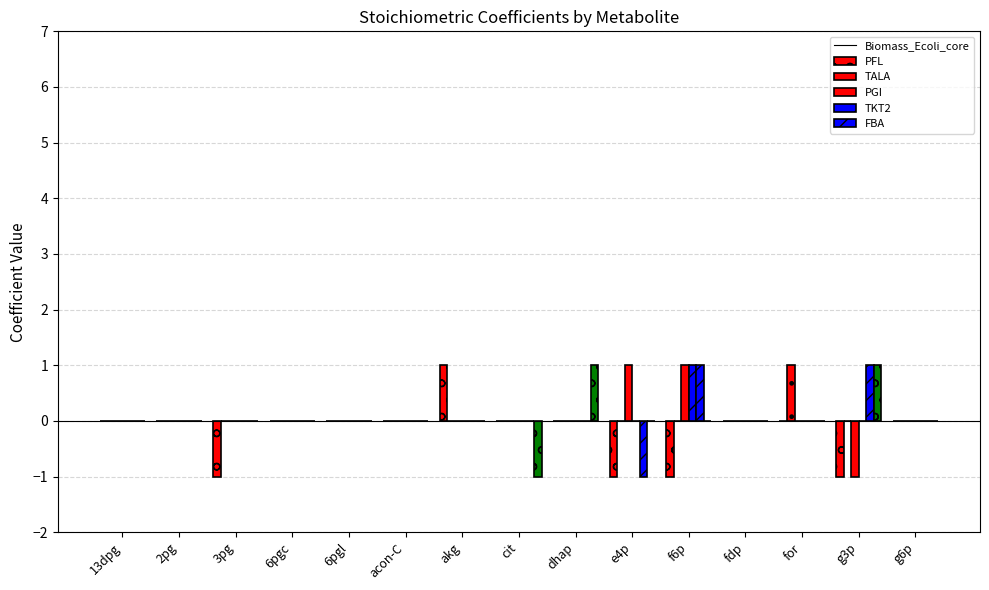

Is it true that TALA equals 0 at g6p?

True